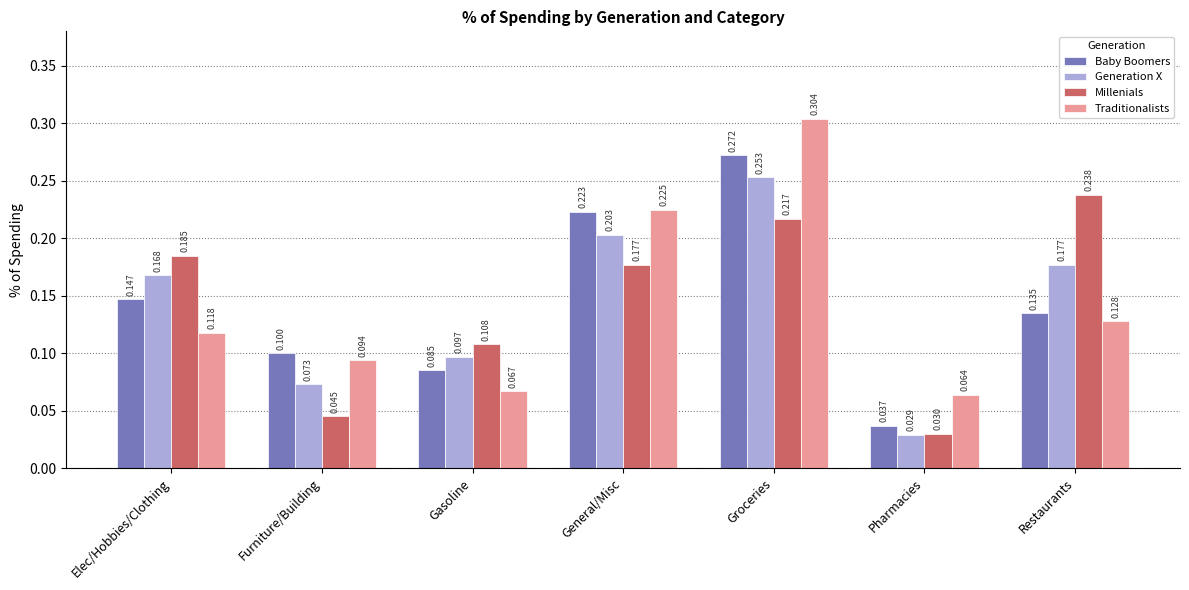

Rank the categories by Traditionalists value from lowest to highest.

Pharmacies, Gasoline, Furniture/Building, Elec/Hobbies/Clothing, Restaurants, General/Misc, Groceries